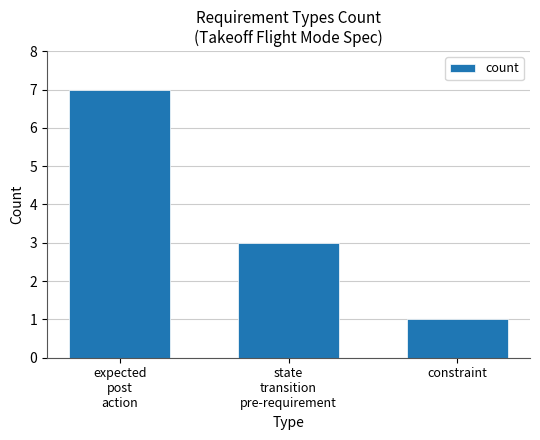

Which label corresponds to the smallest value in the chart?

constraint